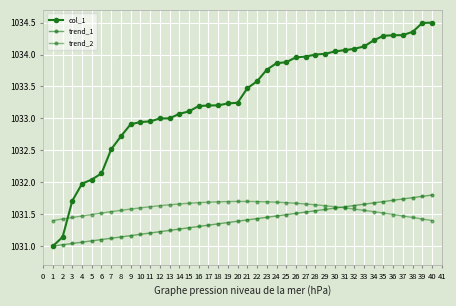

Does the chart have visible grid lines?

Yes